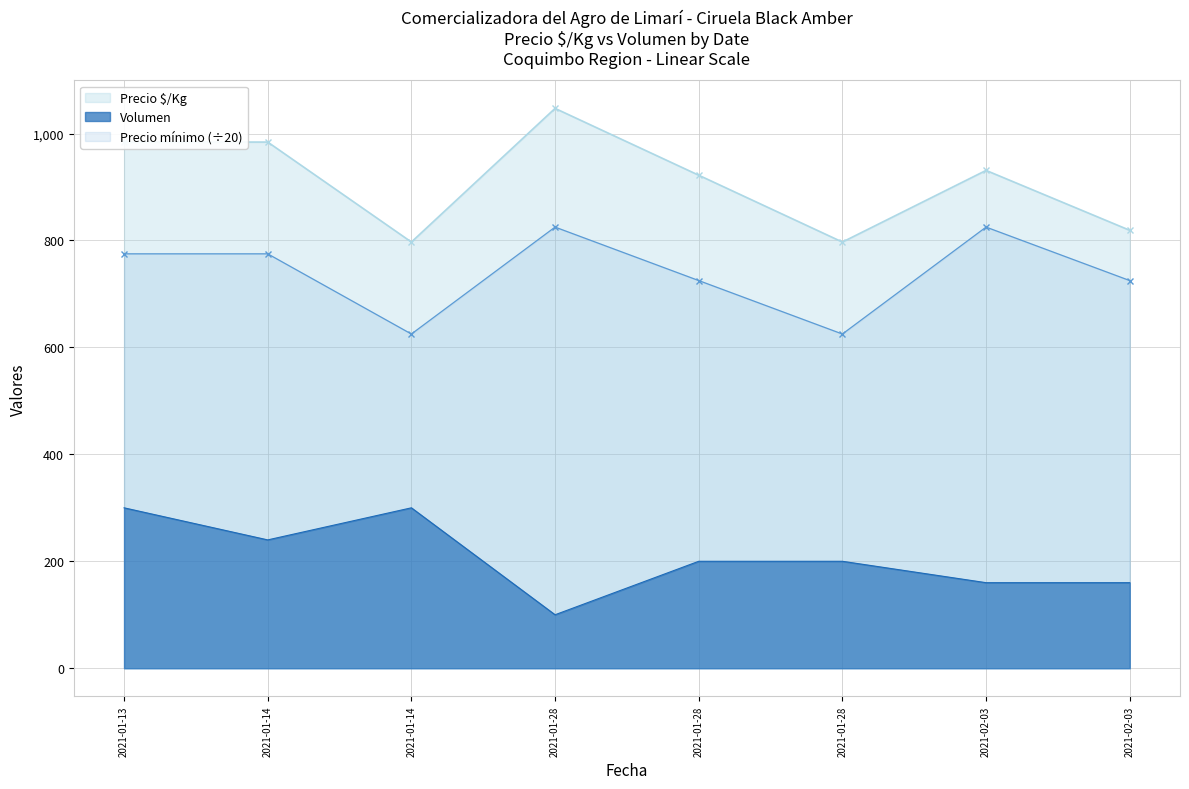

What is the approximate value of Precio $/Kg at 2021-02-03, to the nearest 10?

930